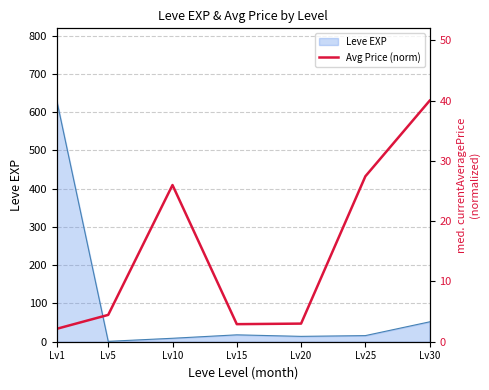

At which label is Leve EXP closest to 315?

Lv30